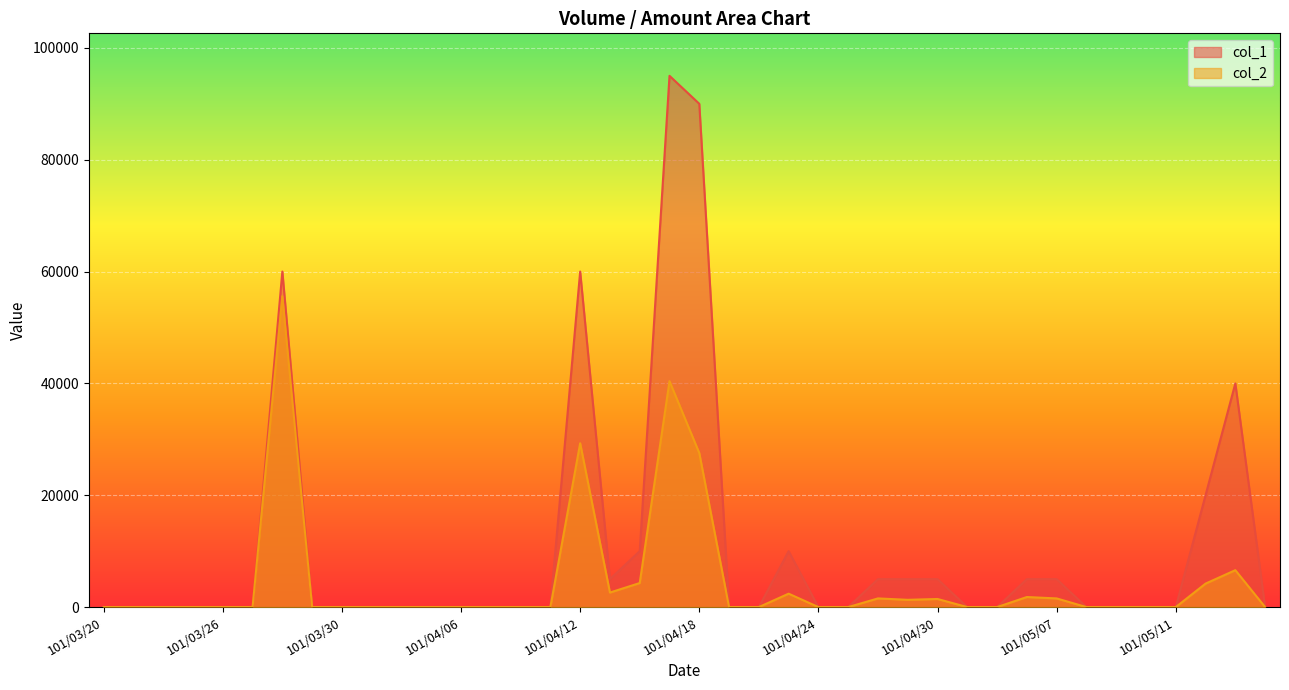

How many positive values does the col_1 series have?

14